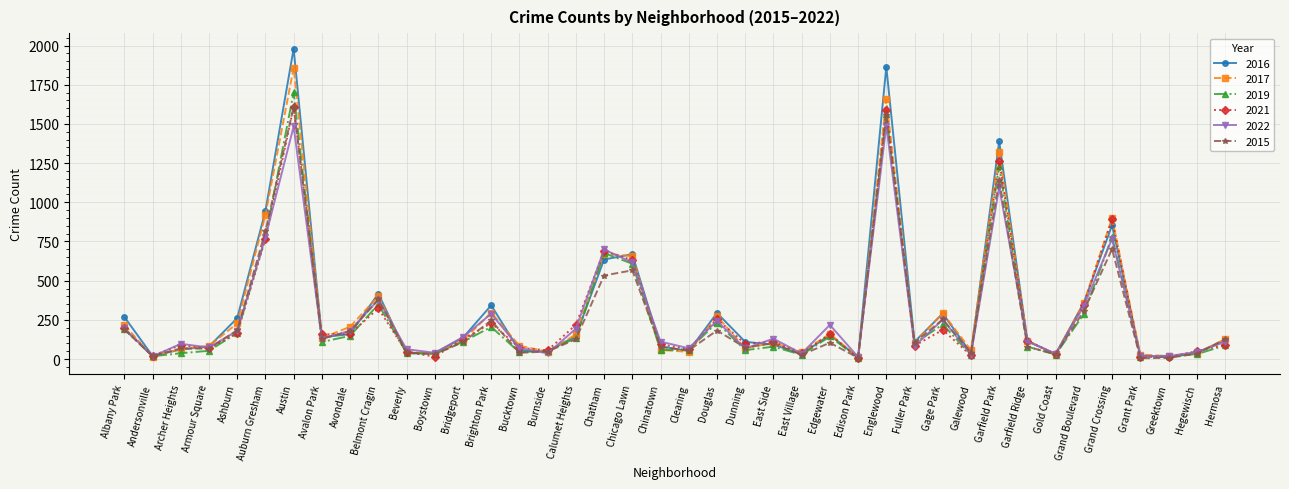

Which series has the largest range (max minus min)?

2016